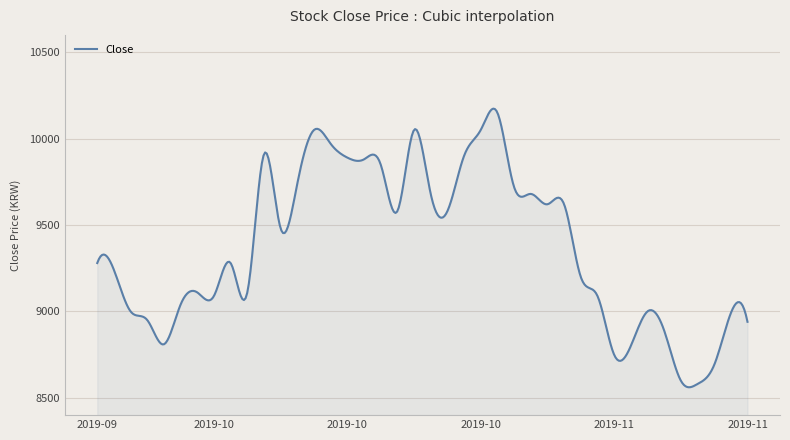

What is the difference between the maximum and minimum values?

1612.2